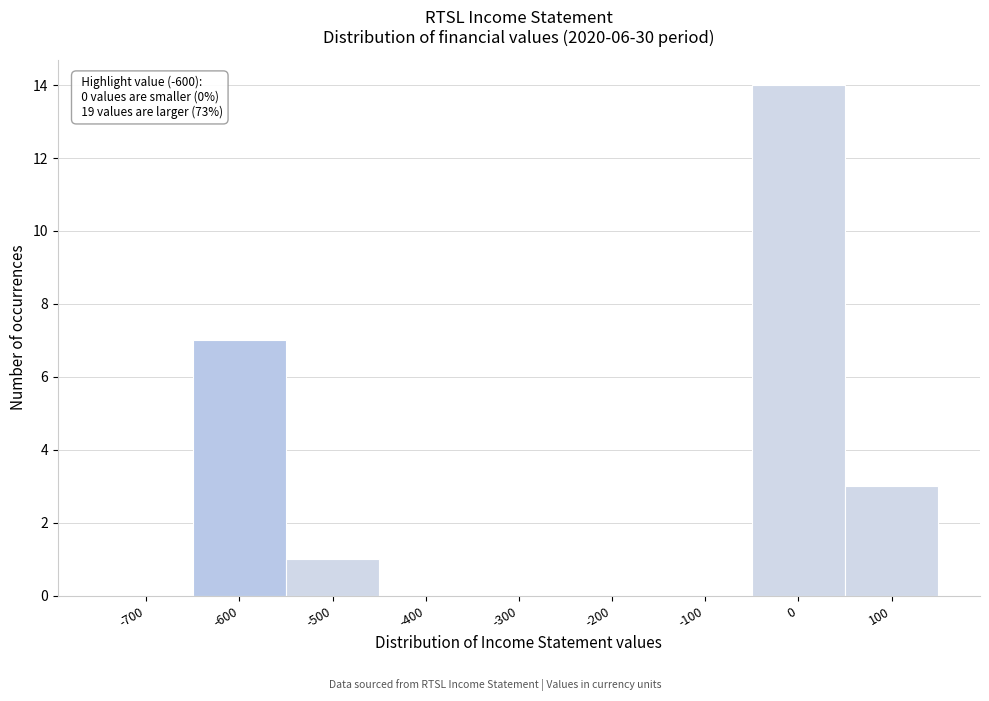

Reading left to right, what are all the values shown in this chart?

-700=0	-600=7	-500=1	-400=0	-300=0	-200=0	-100=0	0=14	100=3